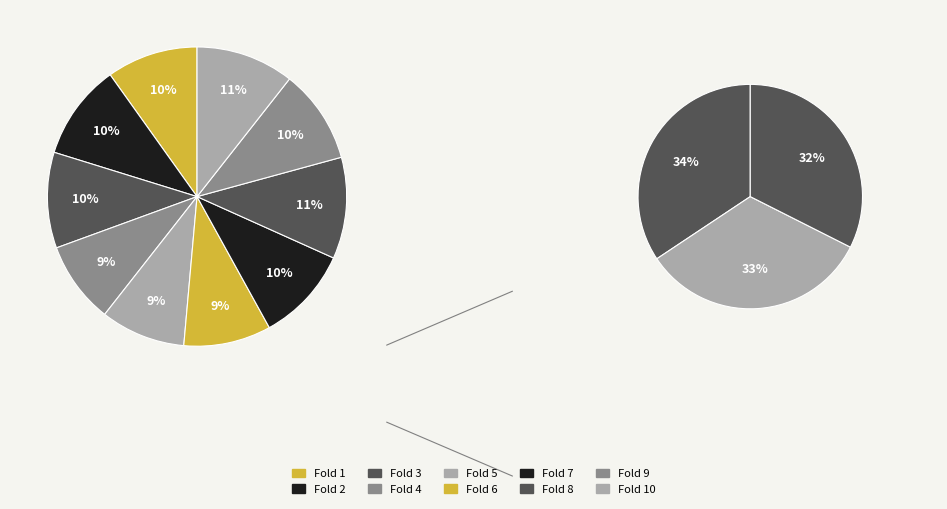

Is there any slice that represents more than half of the pie?

No